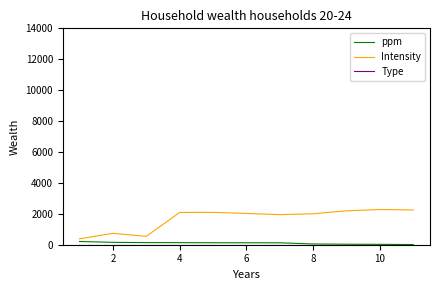

Which series has the widest spread of values?

Intensity